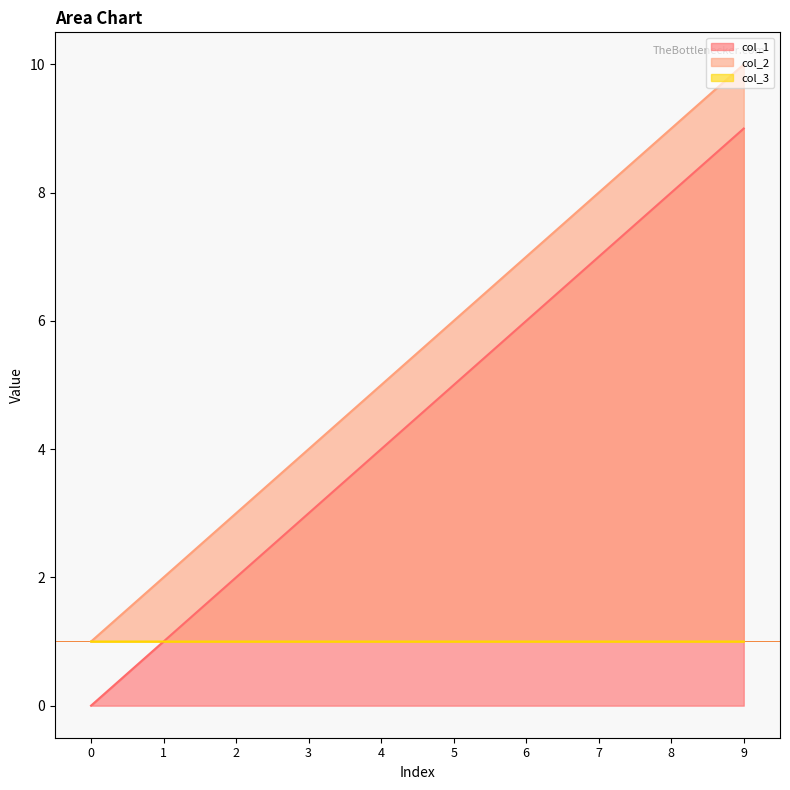

True or false: col_2 and col_3 cross at least once.

False